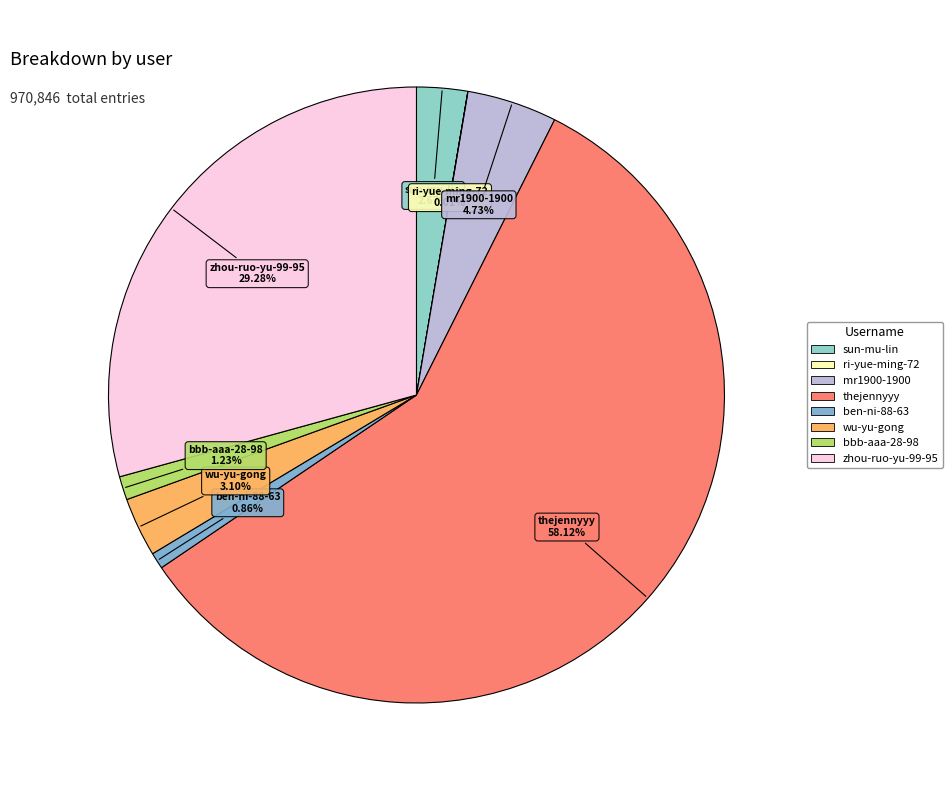

Which slice is the largest?

thejennyyy